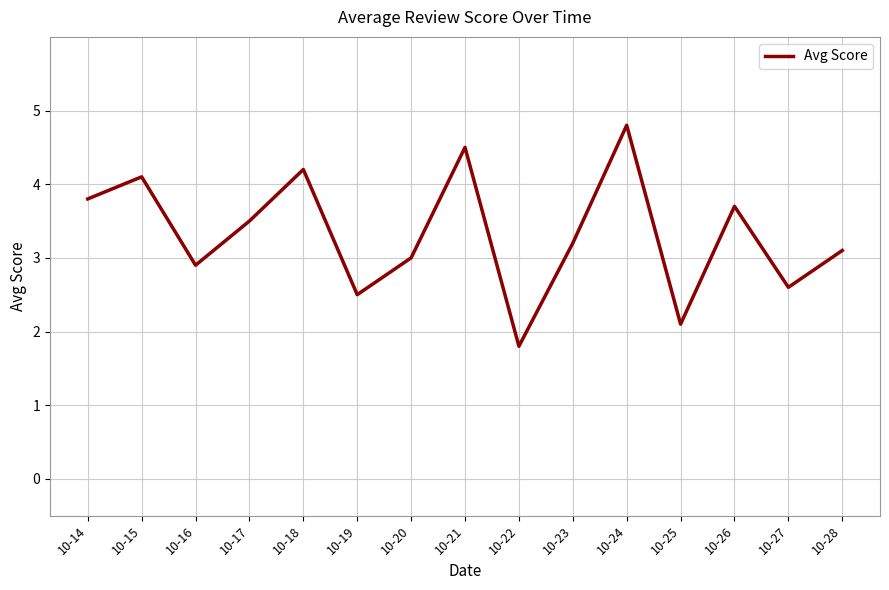

Where is the first local minimum?

10-16